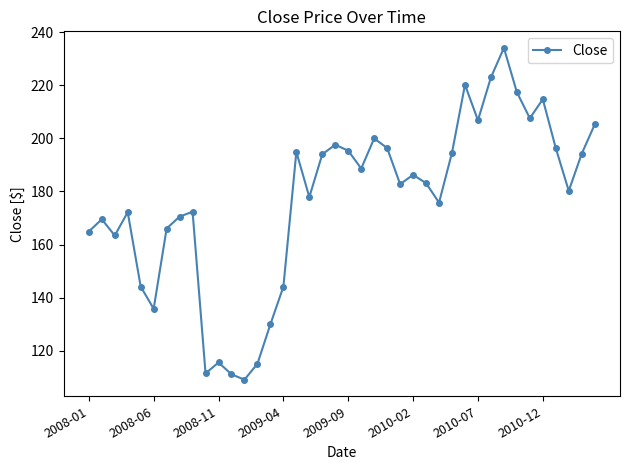

What is the average value?

176.6